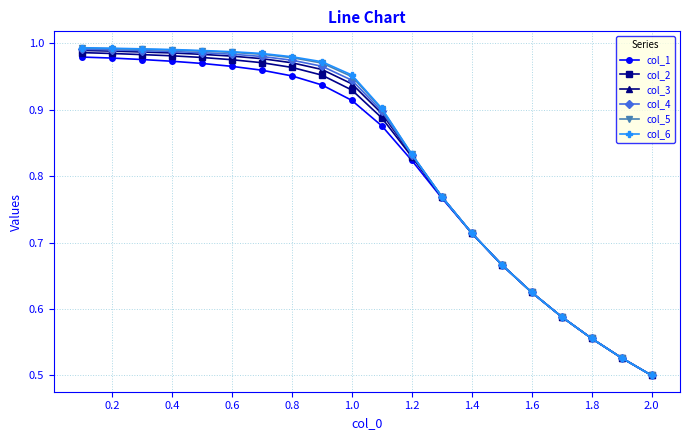

Which series has the largest range (max minus min)?

col_6